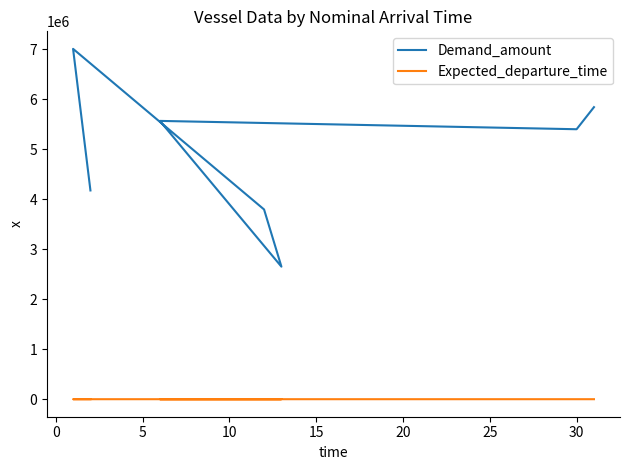

What is the difference between the maximum and minimum values in the Expected_departure_time series?

54